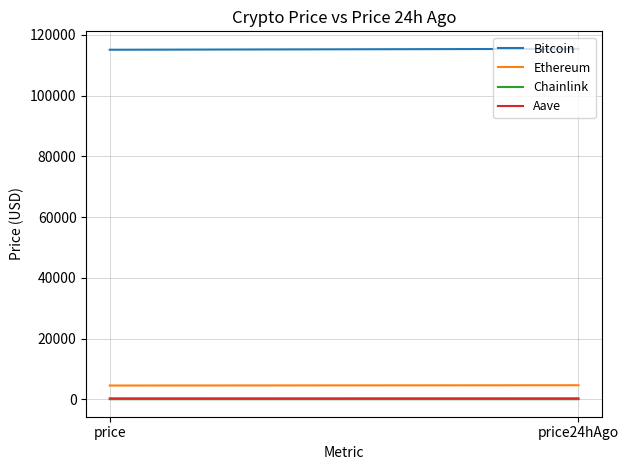

Where is Chainlink nearest to the value 23?

price